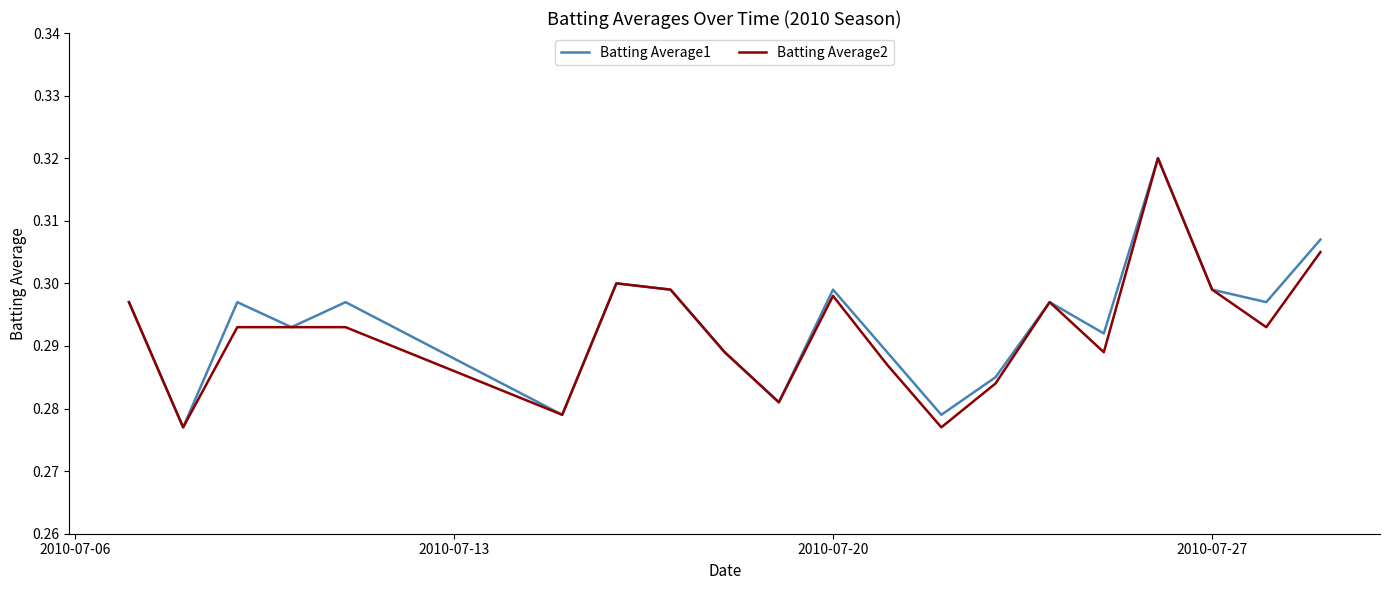

What is the lowest value of the Batting Average1 series?

0.3